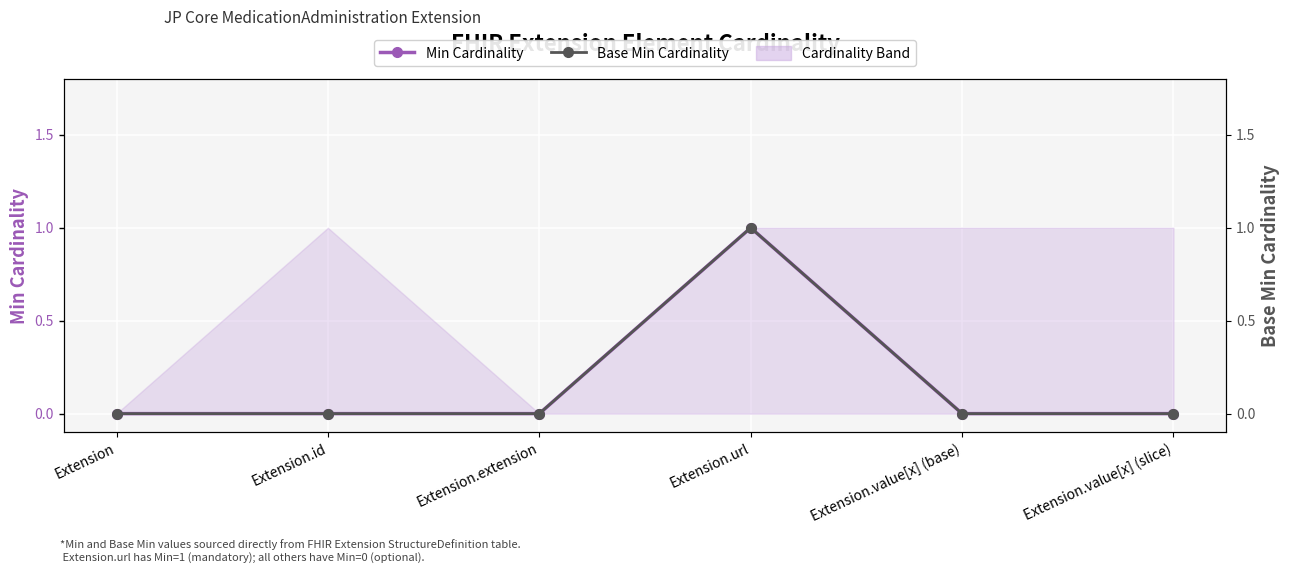

Which category has the lowest value in the Min Cardinality series?

Extension